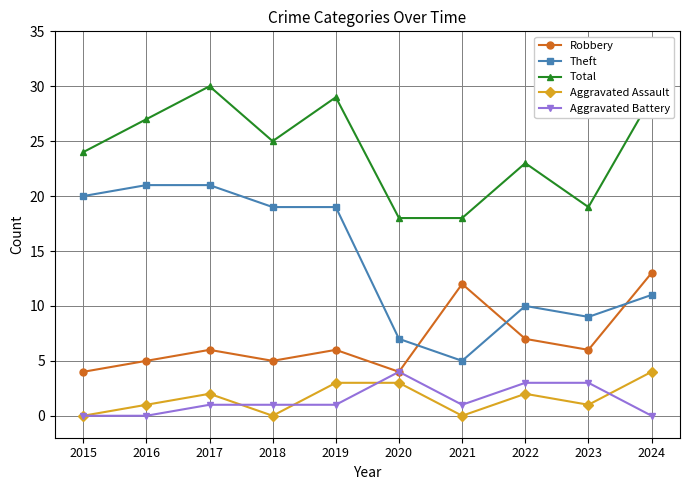

Is the value of Aggravated Assault at 2022 greater than the value of Theft at 2022?

No